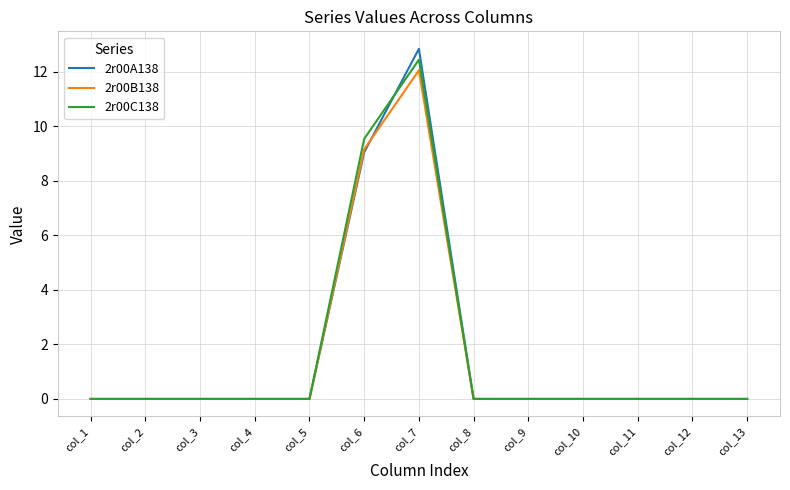

How many lines are shown in the chart?

3